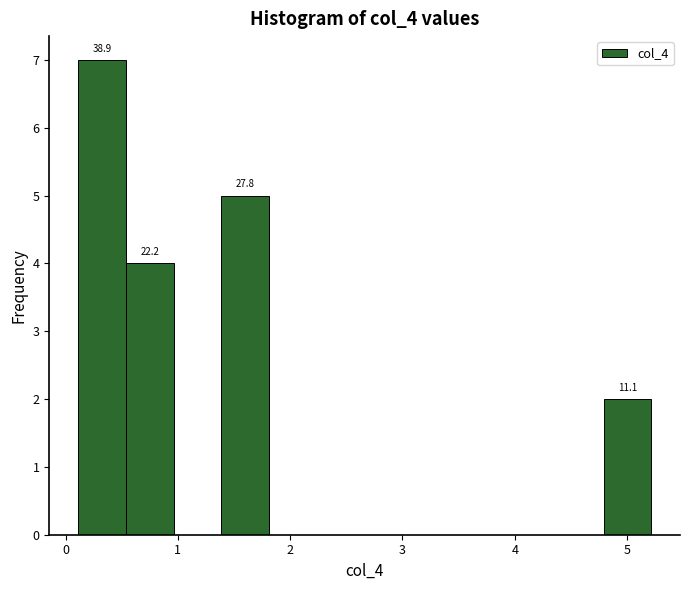

Which range on the x-axis has the tallest bar?

0.1 to 0.5